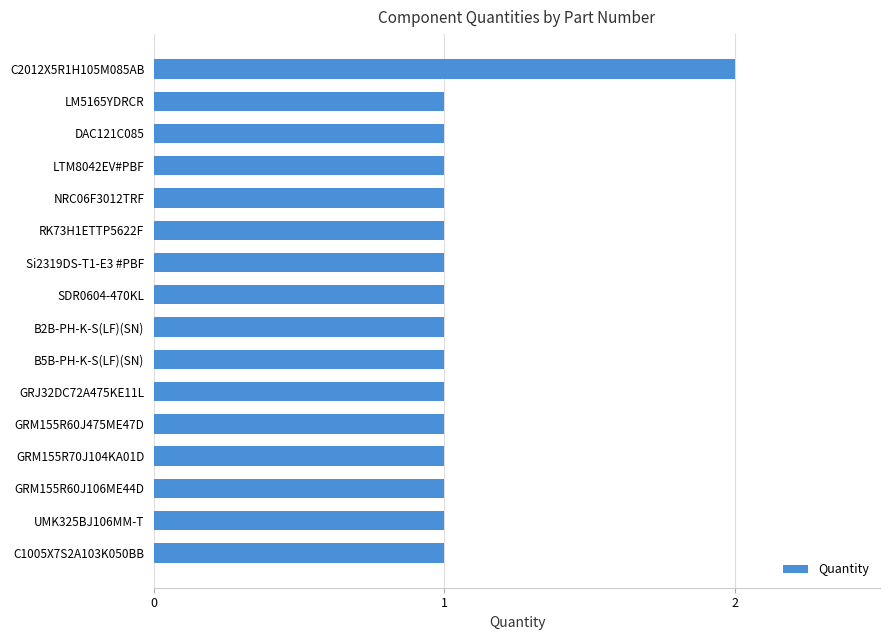

Approximately how many times larger is the value at Si2319DS-T1-E3 #PBF compared to LM5165YDRCR?

1.0